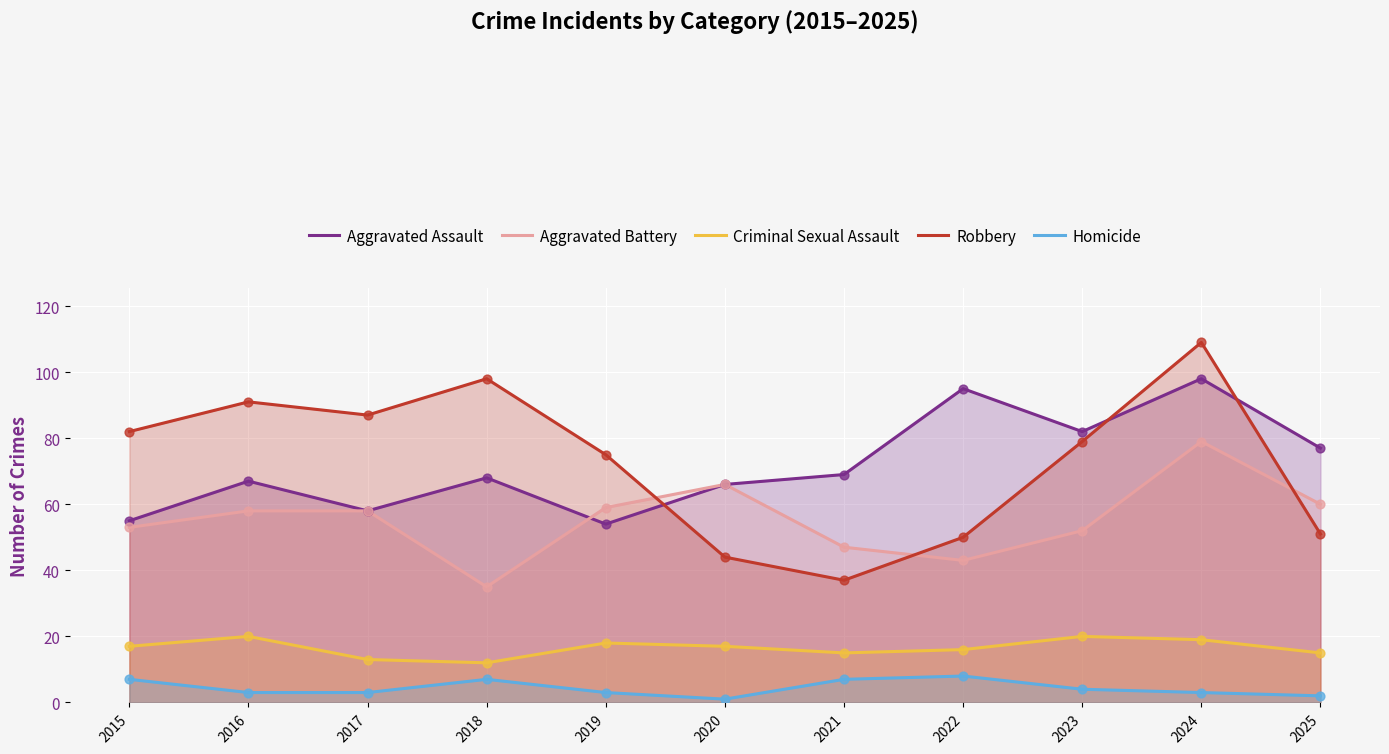

Is the value of Aggravated Assault at 2021 greater than the value of Robbery at 2016?

No